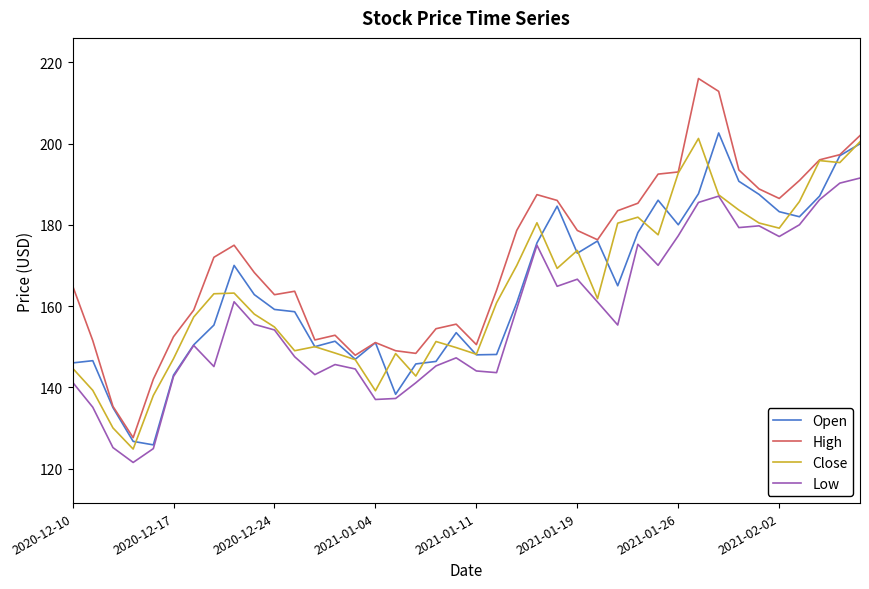

Which series has the largest total across all categories?

High